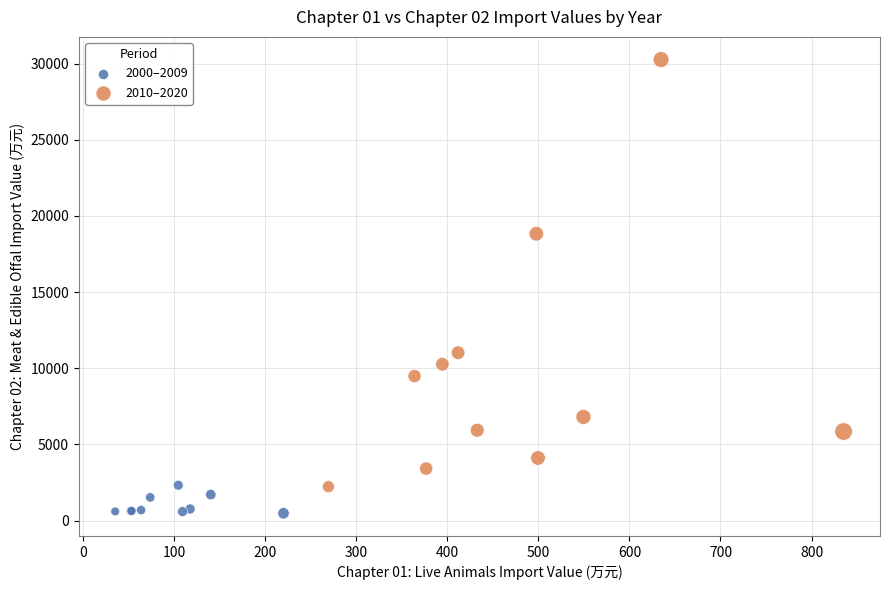

Which series reaches the minimum Y coordinate?

2000–2009